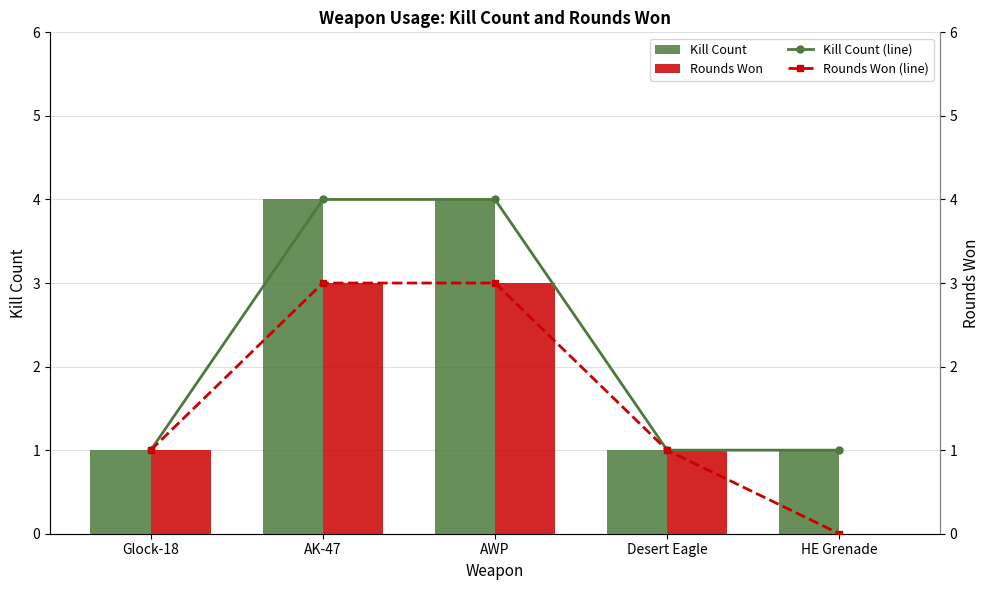

What is the sum of all Kill Count values?

11